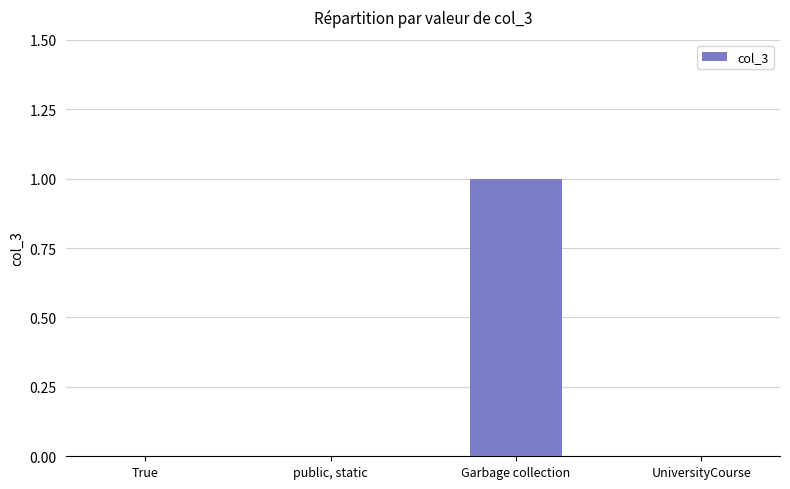

Which category has the highest value across all series?

Garbage collection